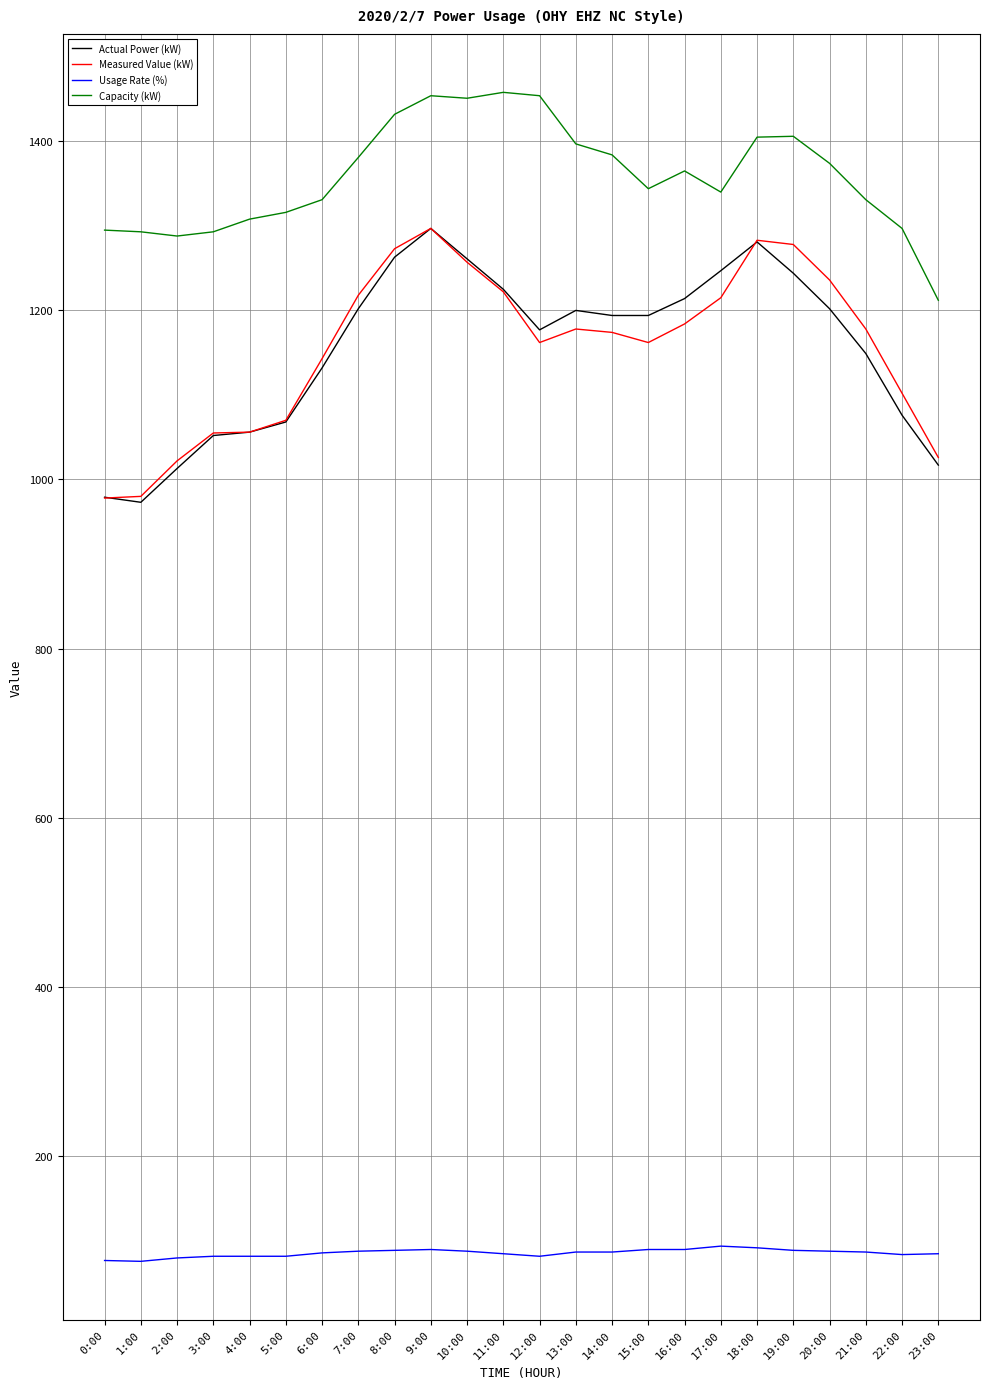

What are all the series names shown in the legend?

Actual Power (kW), Measured Value (kW), Usage Rate (%), Capacity (kW)